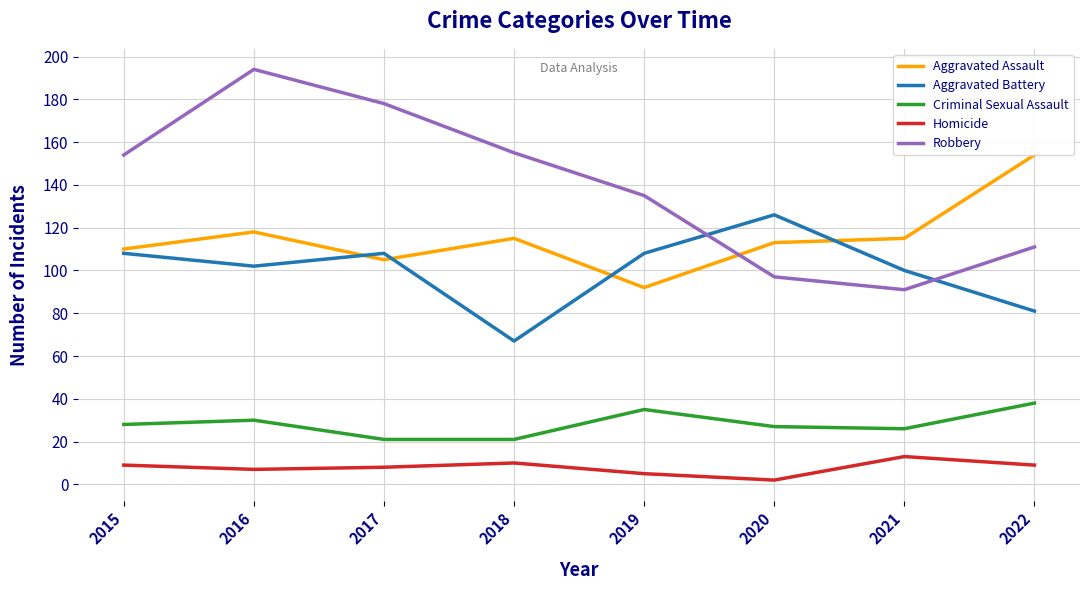

What is the value of the Aggravated Battery point at the 1st from the left?

108